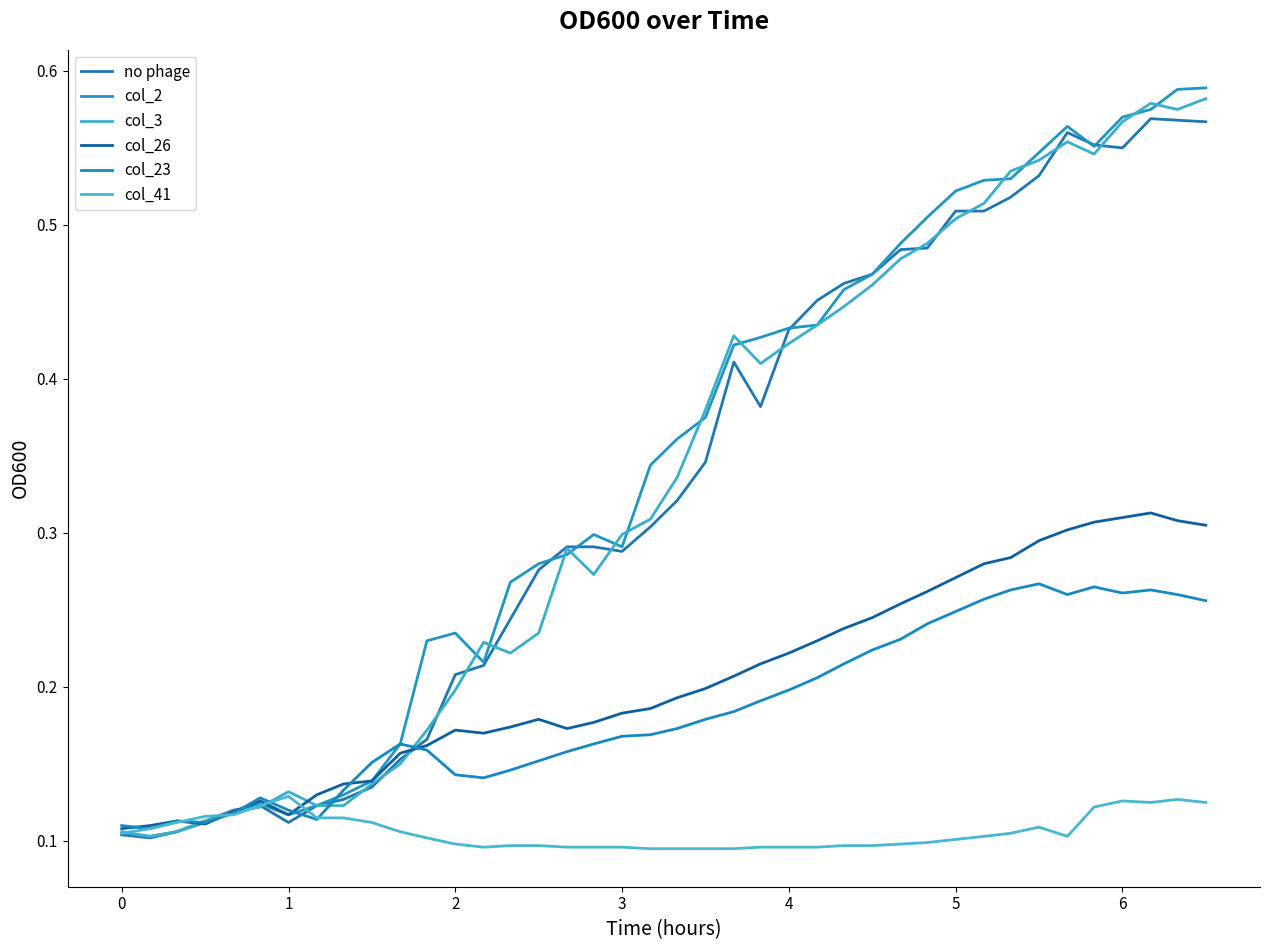

How many lines are shown in the chart?

6